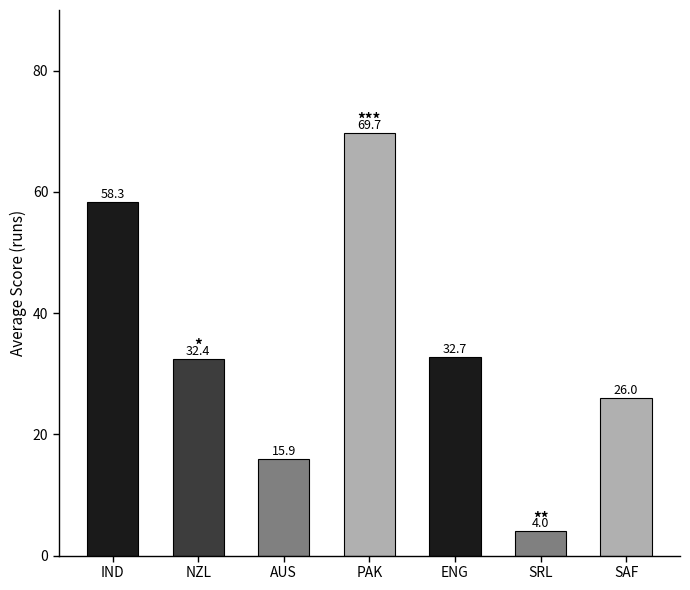

Rank the categories by value from highest to lowest.

PAK, IND, ENG, NZL, SAF, AUS, SRL